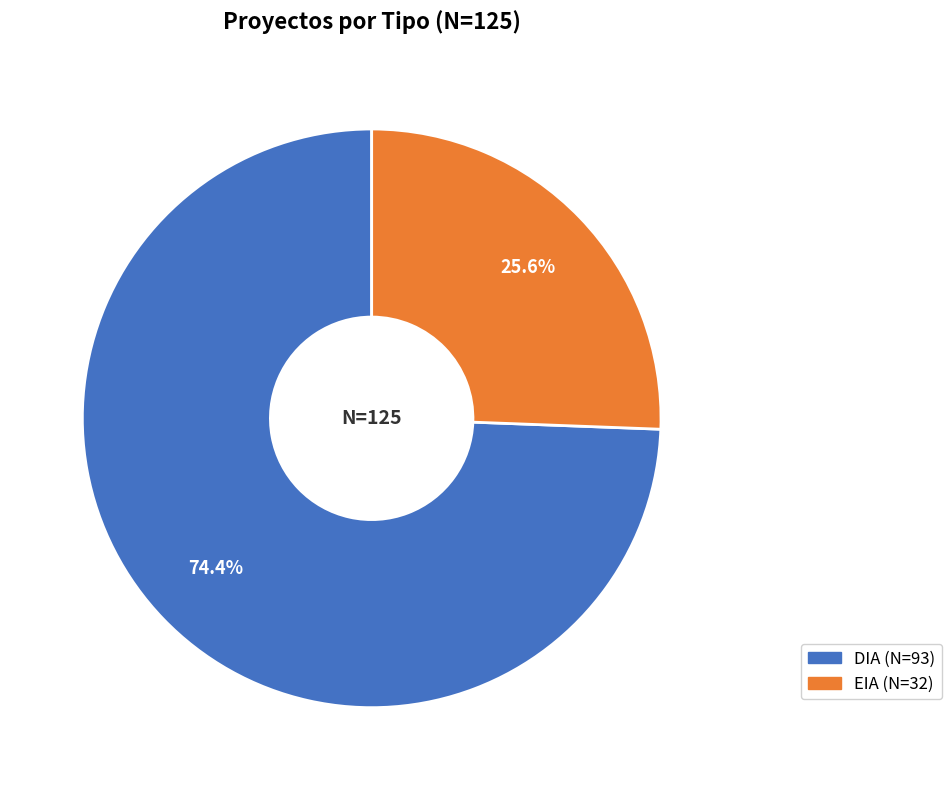

Count the number of slices in the pie.

2